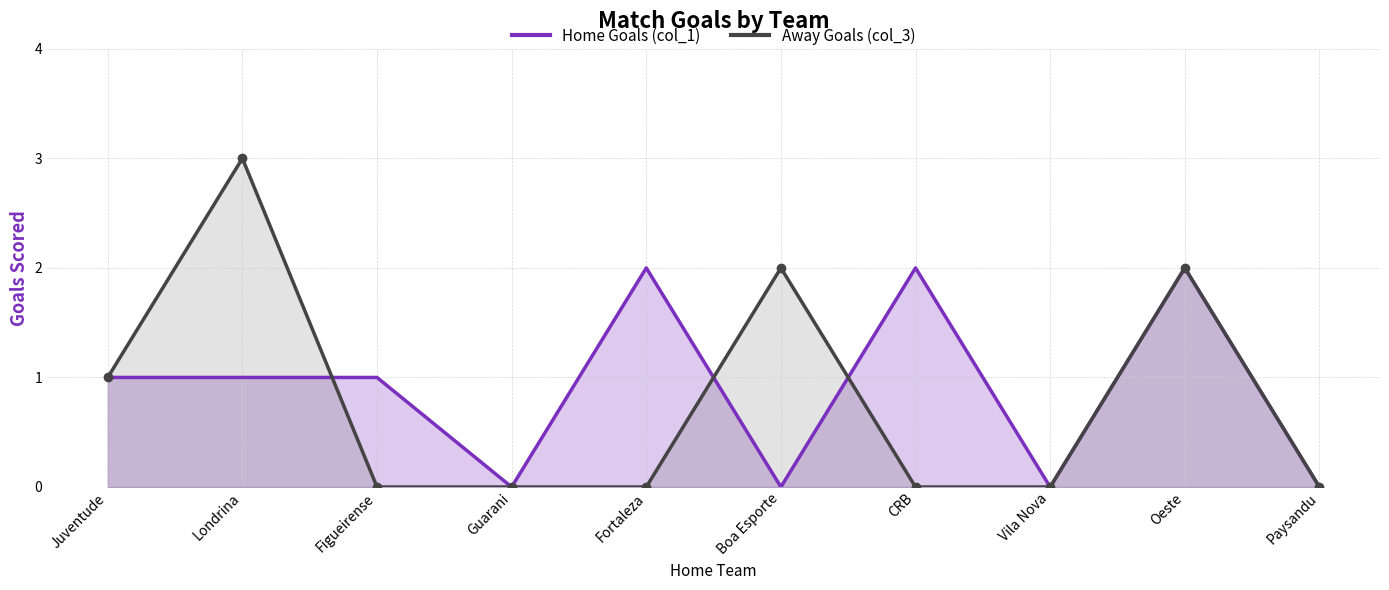

Which category has the lowest value across all series?

Guarani